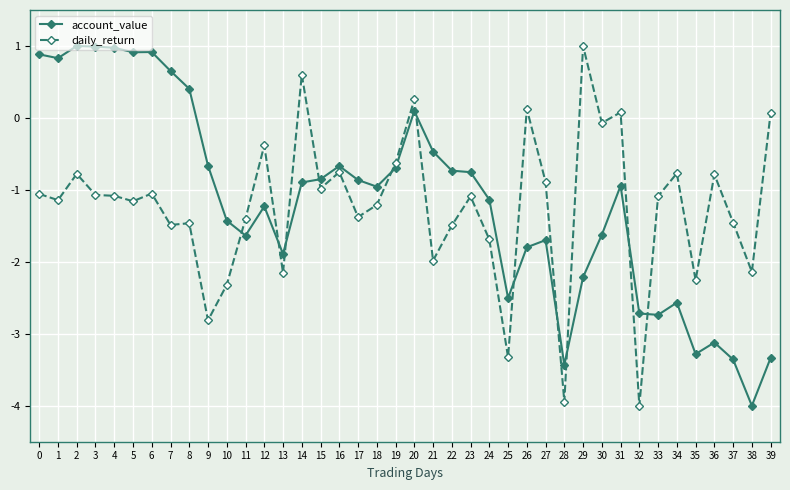

At which category is the sum across all series the highest?

20